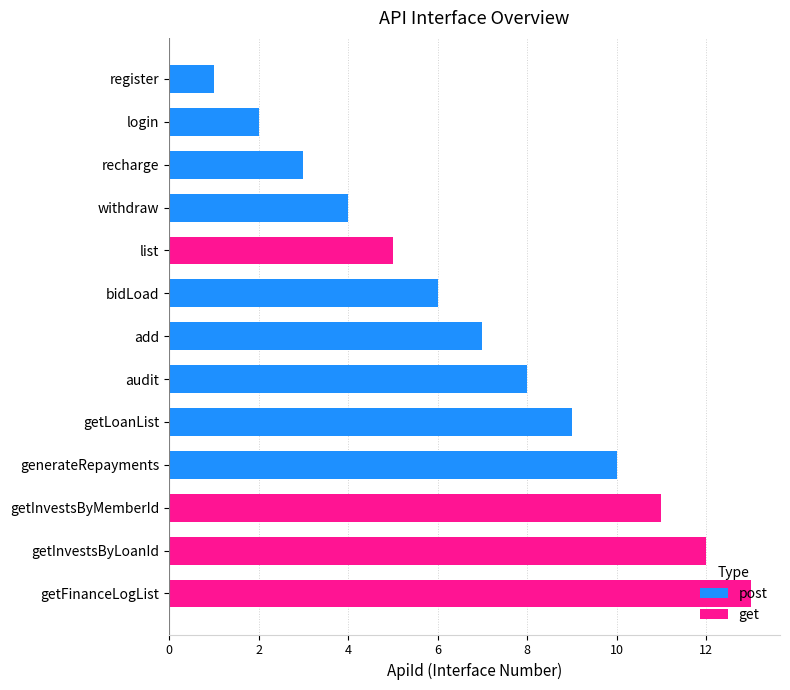

Are the bars grouped side by side (vs. stacked)?

No